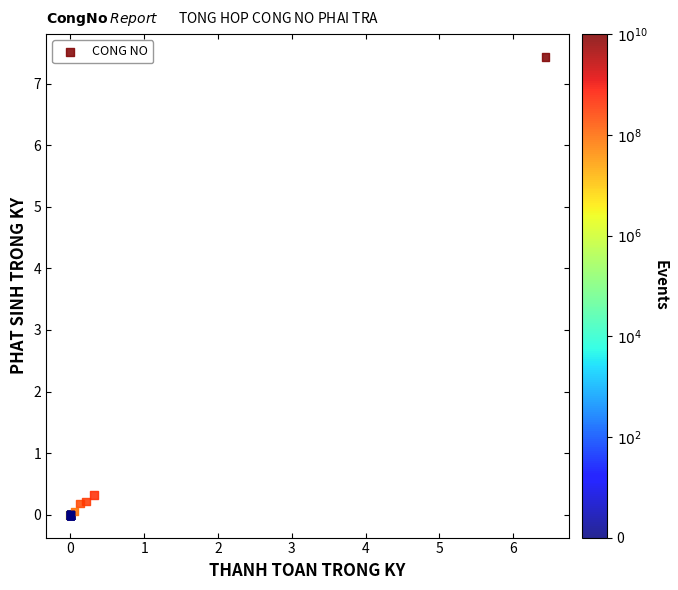

What Y value in the scatter plot is closest to 3?

0.3